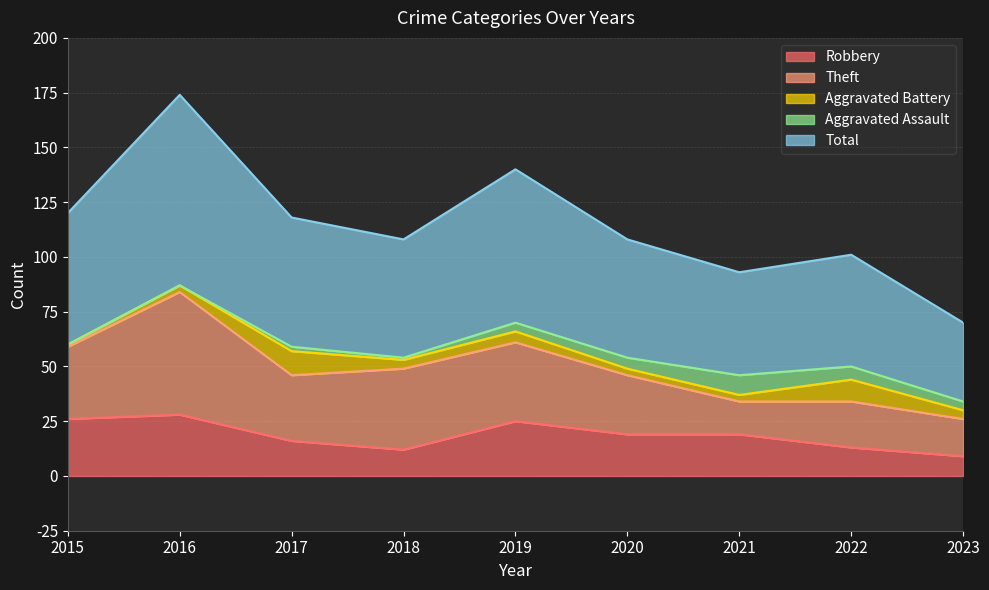

How many data points does each series have?

9